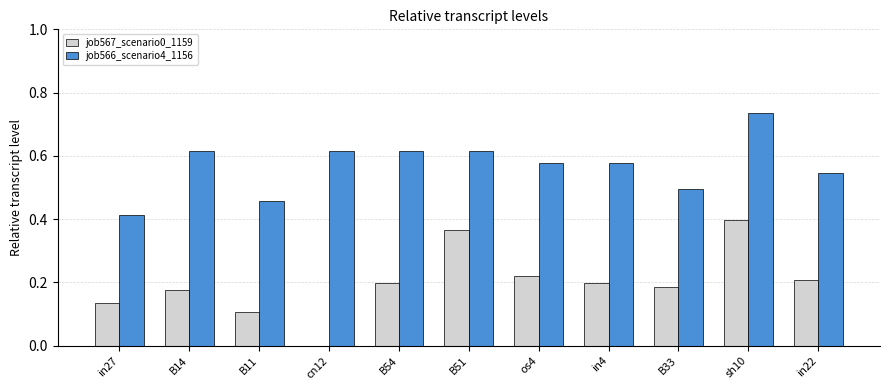

Count the job567_scenario0_1159 values in the range 0 to 1.

11